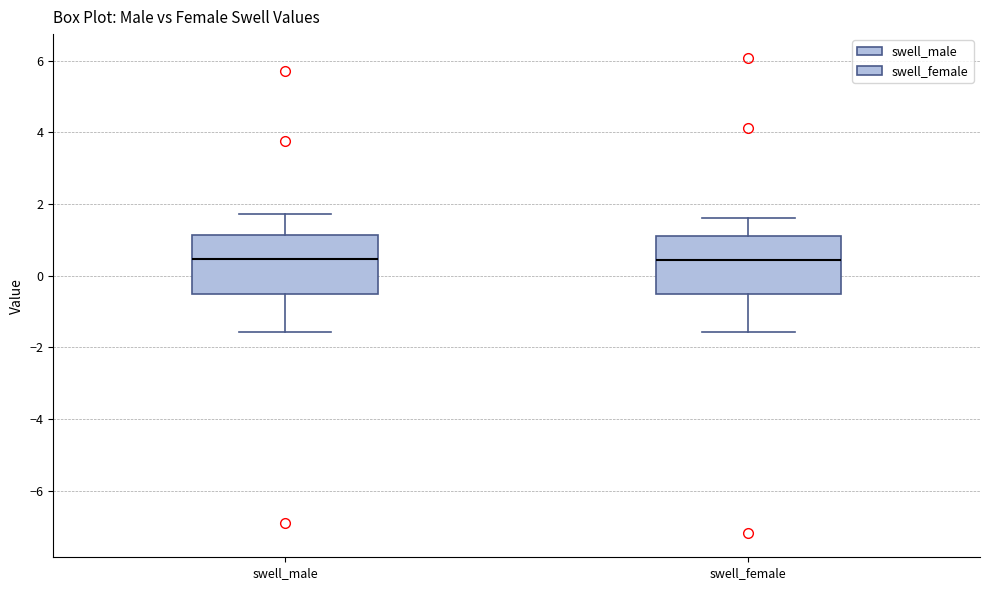

Reading left to right, transcribe this box plot: for each box, give where its median line is, the range the box spans, and where its two whiskers end, as read against the y-axis. The values are not printed on the chart, so give them approximately, as read against the axis.

swell_male: median 0.4, box -0.6 to 1.2, whiskers -1.6 to 1.8
swell_female: median 0.4, box -0.6 to 1.0, whiskers -1.6 to 1.6